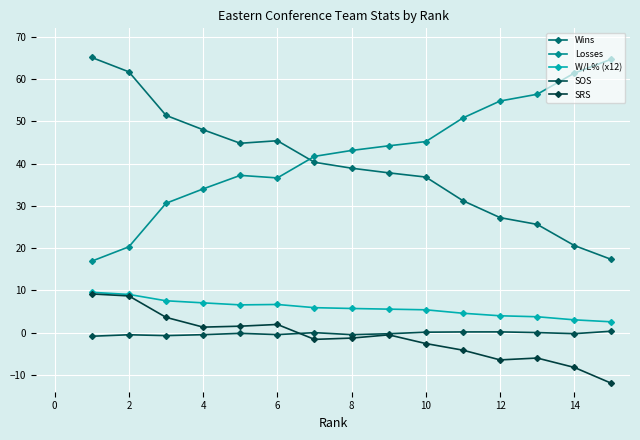

What is the minimum value shown in the chart?

-12.0